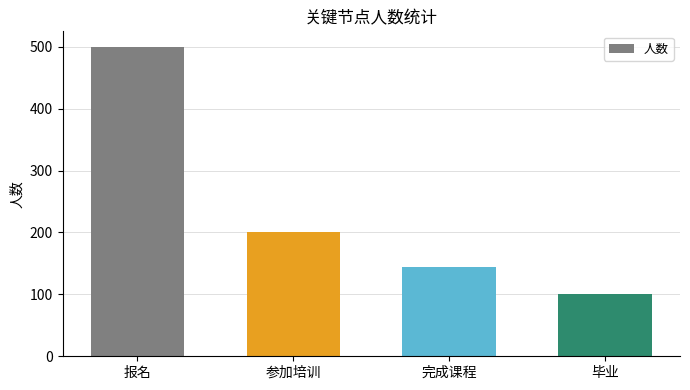

Rank the categories by value from highest to lowest.

报名, 参加培训, 完成课程, 毕业